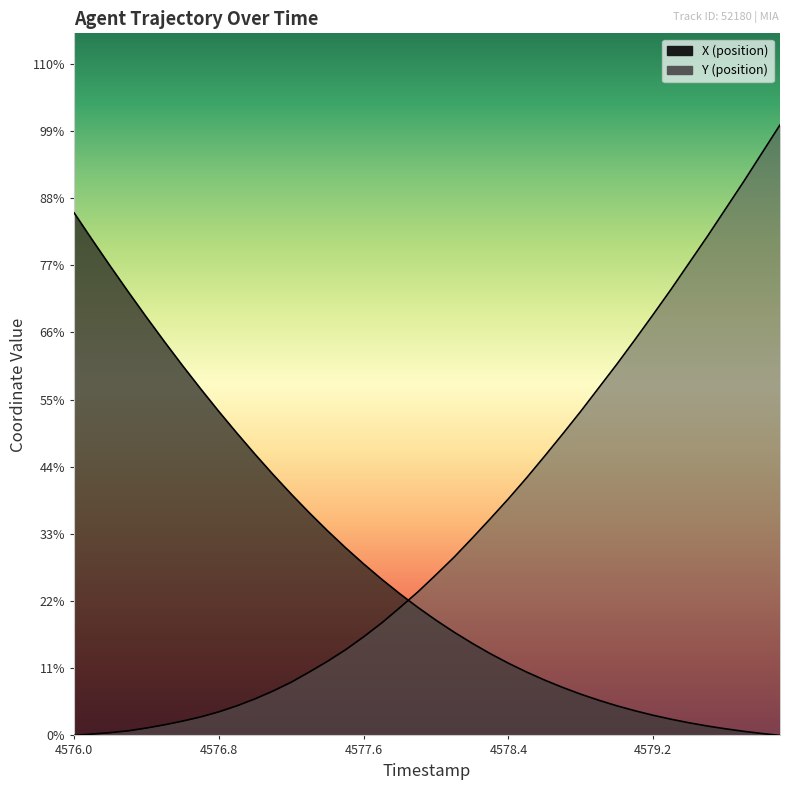

Does the chart have visible grid lines?

No